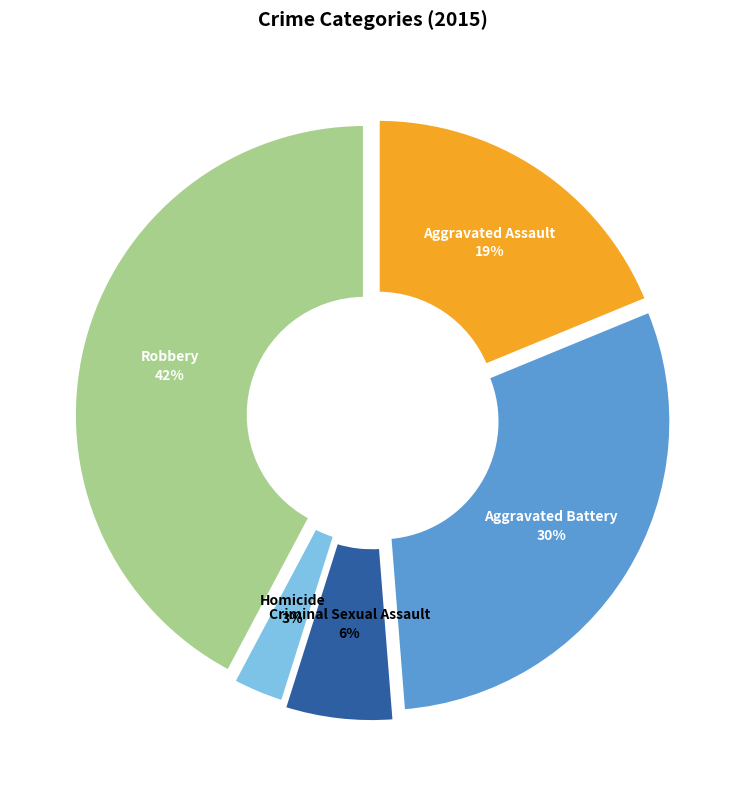

Which slice is the largest?

Robbery